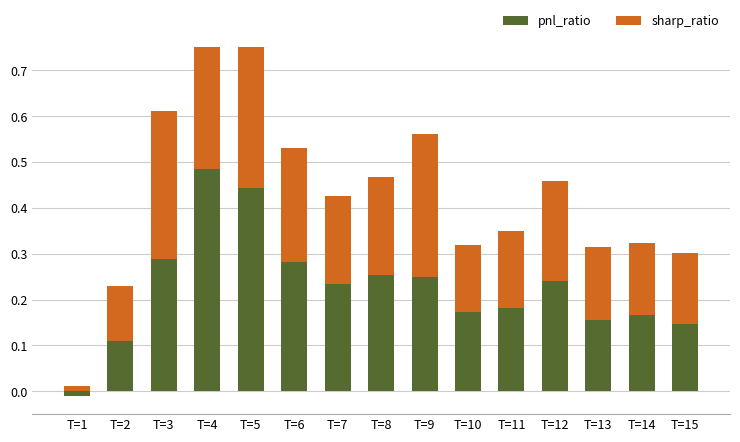

Between T=11 and T=14, which series saw the biggest shift?

pnl_ratio